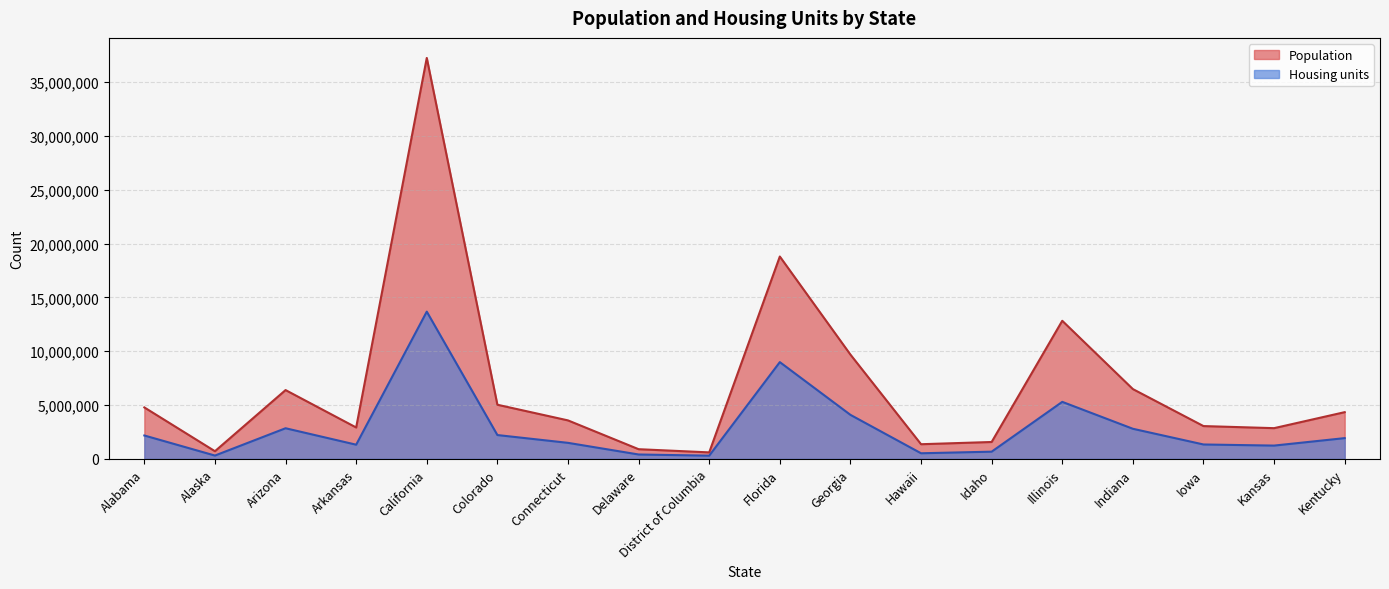

Where does the Housing units series first go above 1927164?

Alabama